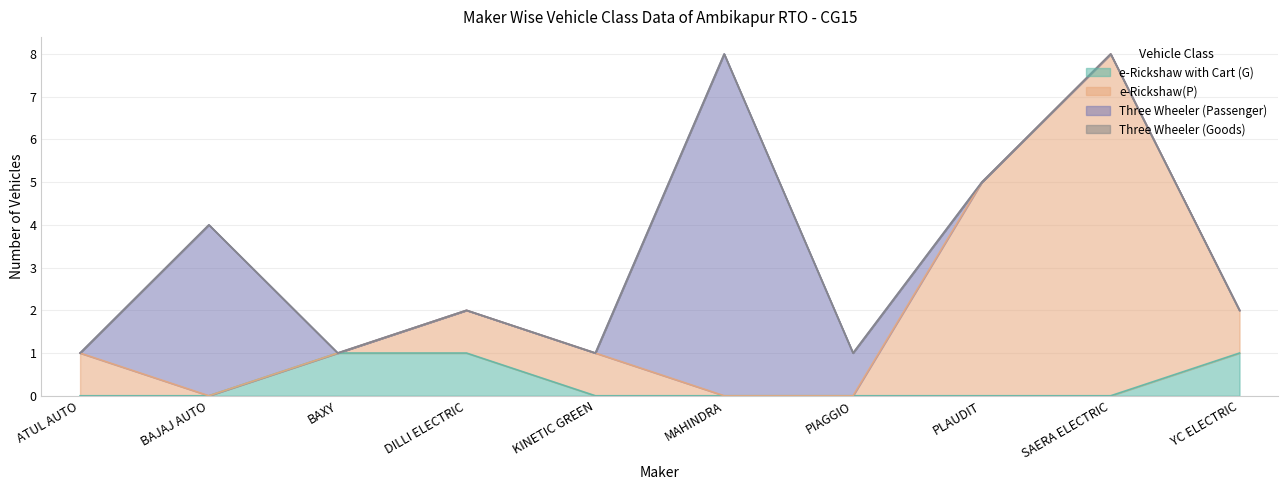

What is the total value across all series at MAHINDRA?

8